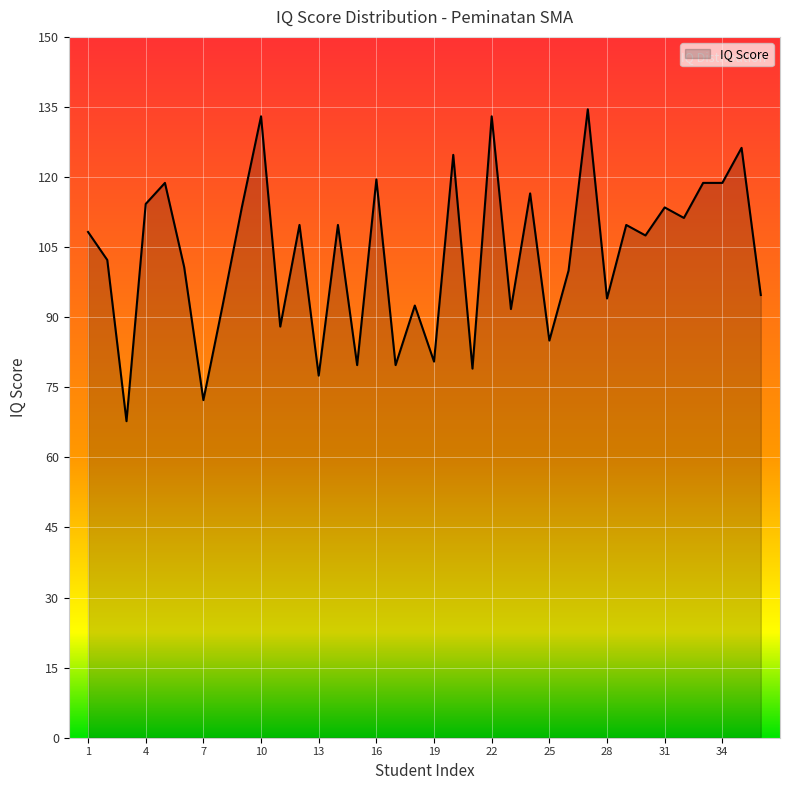

What is the smallest value displayed?

67.8